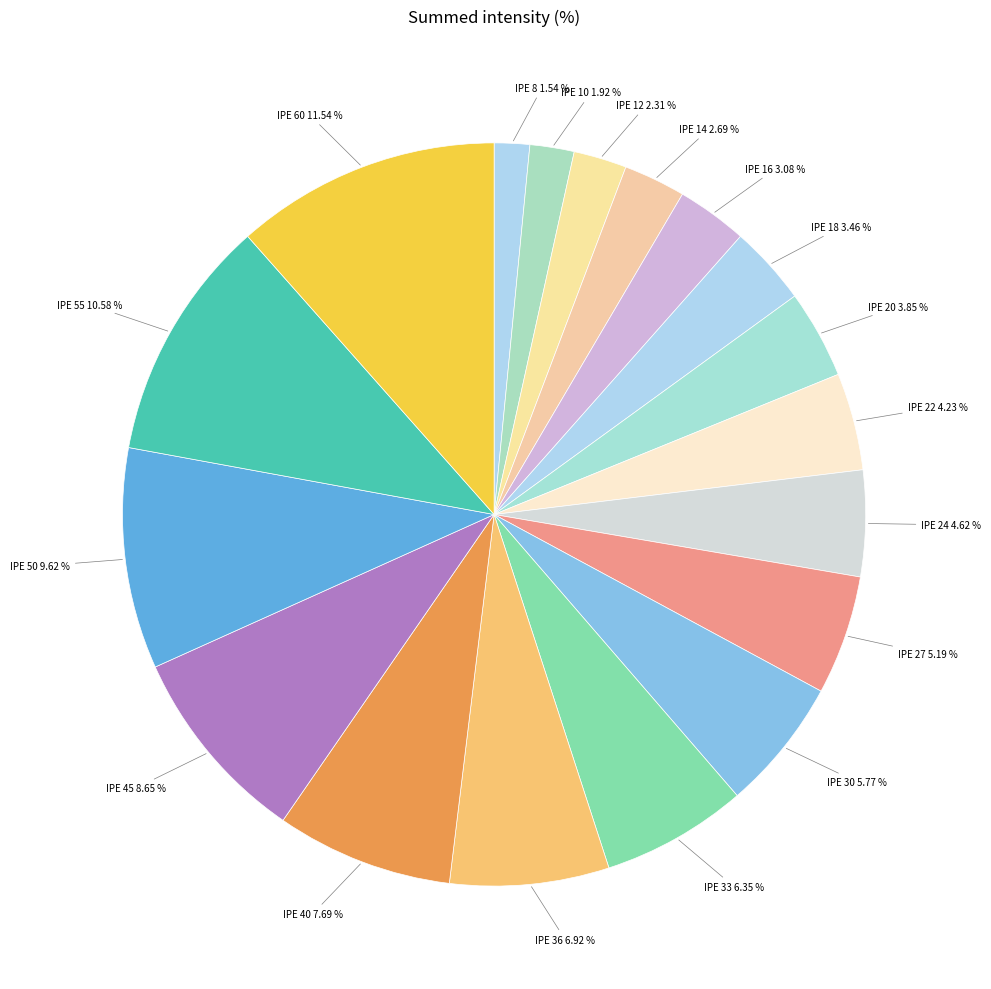

To the nearest percent, what is the difference between the IPE 16 and IPE 60 slice percentages?

8%